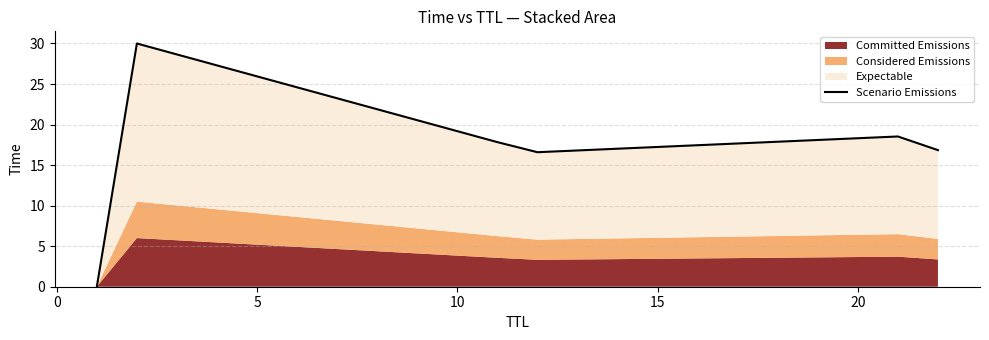

What is the difference between the maximum and second lowest values?

13.4